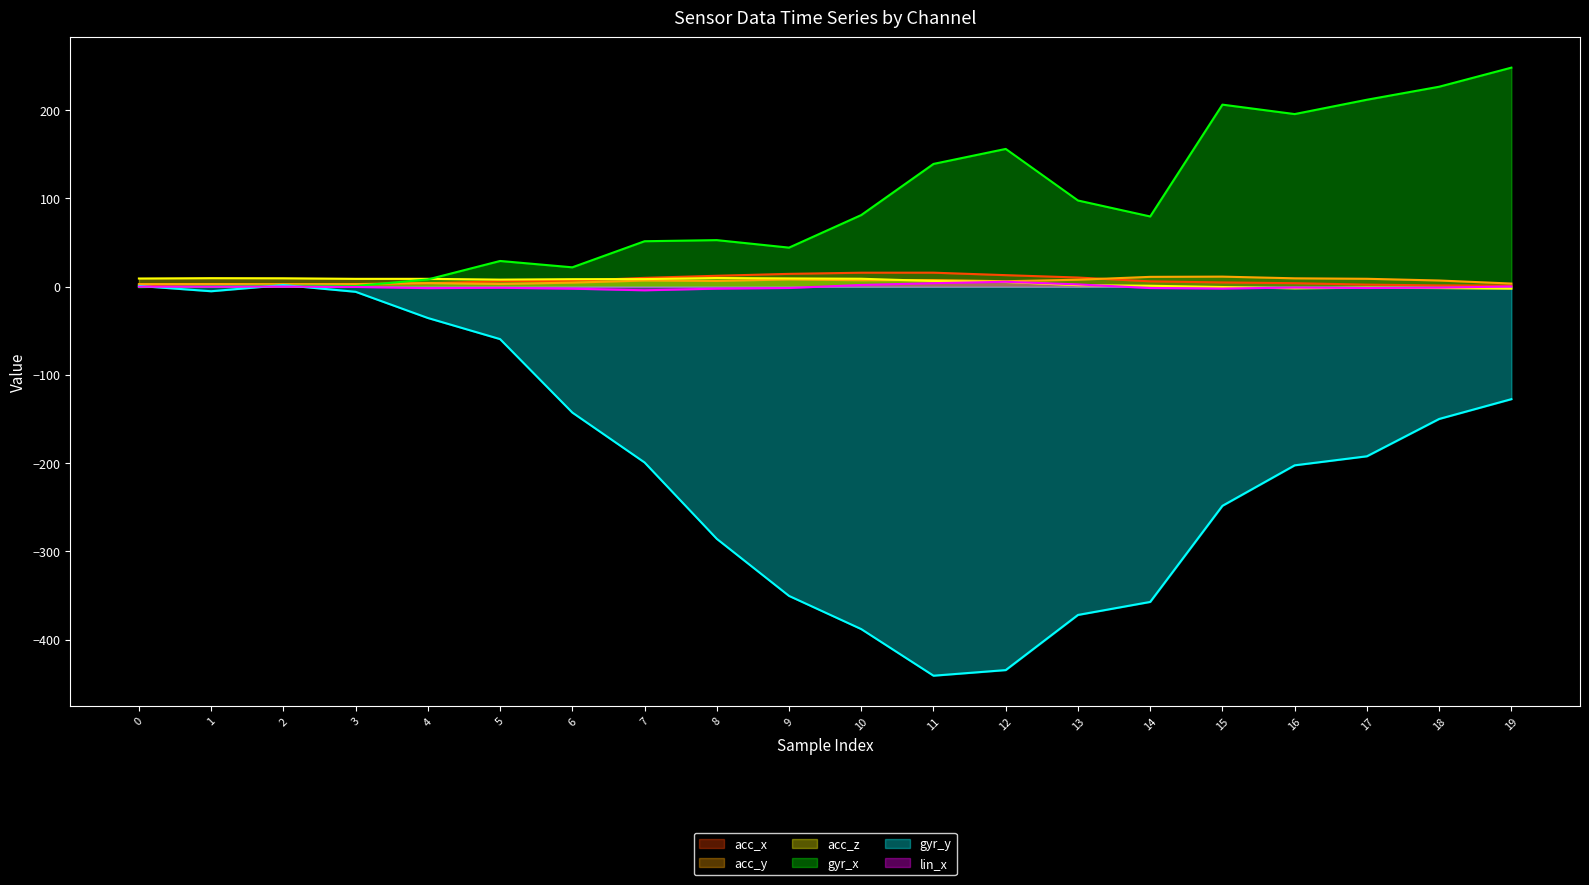

What is the approximate value of acc_y at 4?

4.0